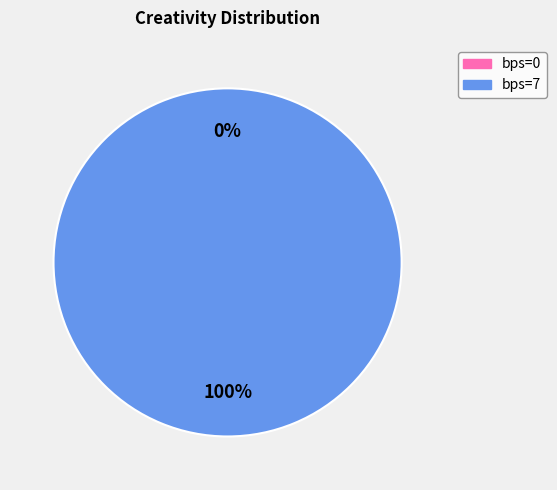

What is the total percentage of bps=7 and bps=0?

100.0%